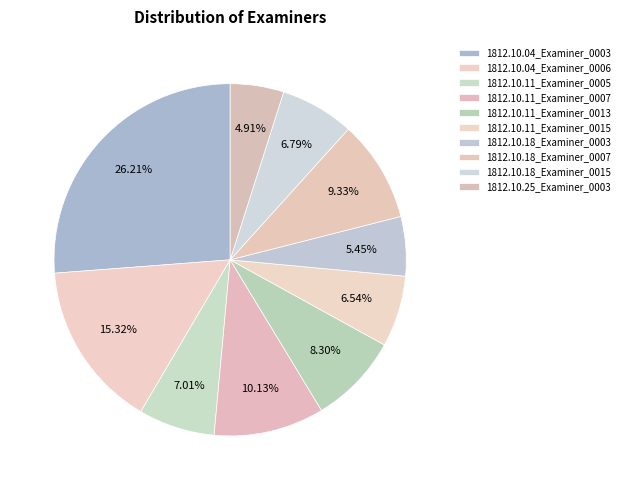

What is the largest slice in the pie chart?

1812.10.04_Examiner_0003